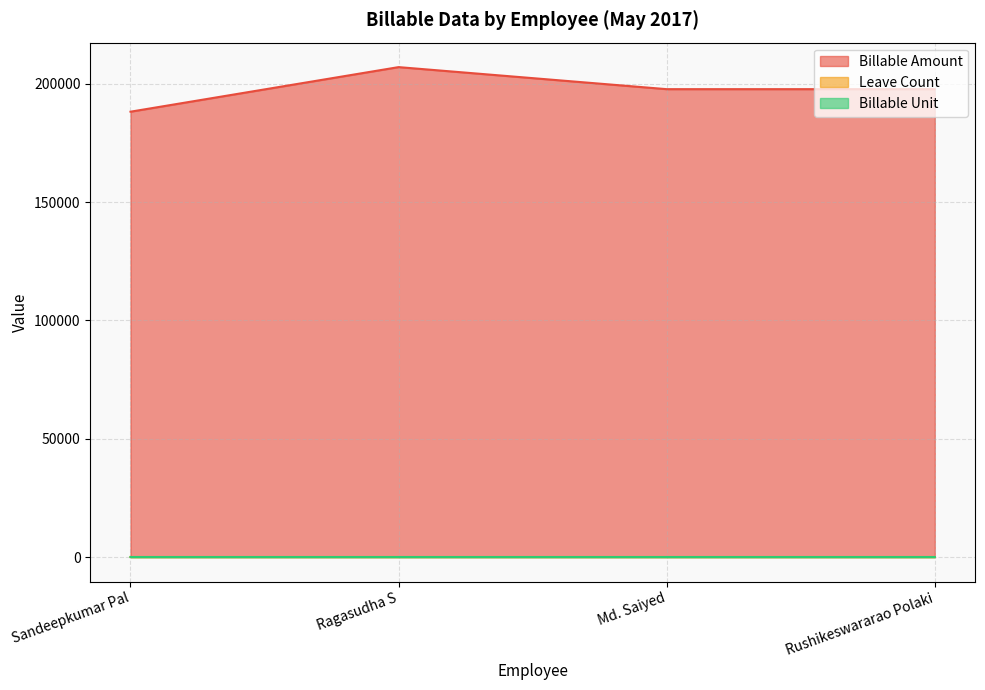

The Leave Count series shows 0.6 at Md. Saiyed. True or false?

False